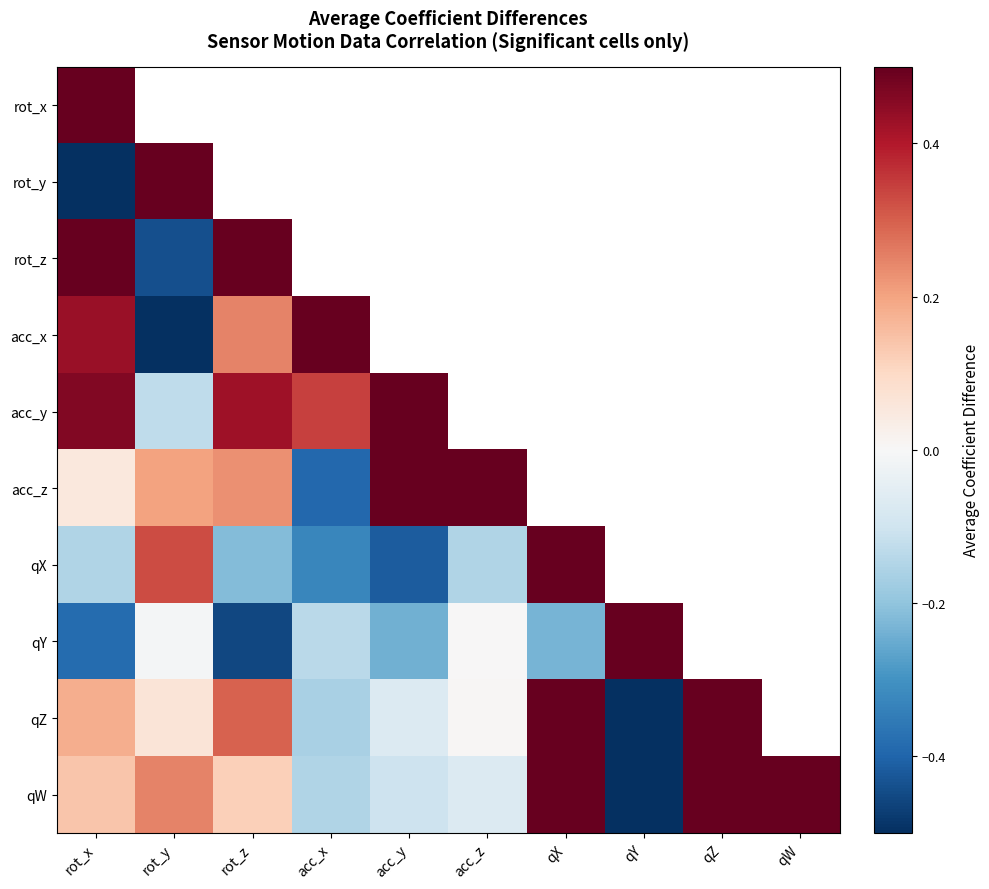

Which category has the lowest value across all series?

qY